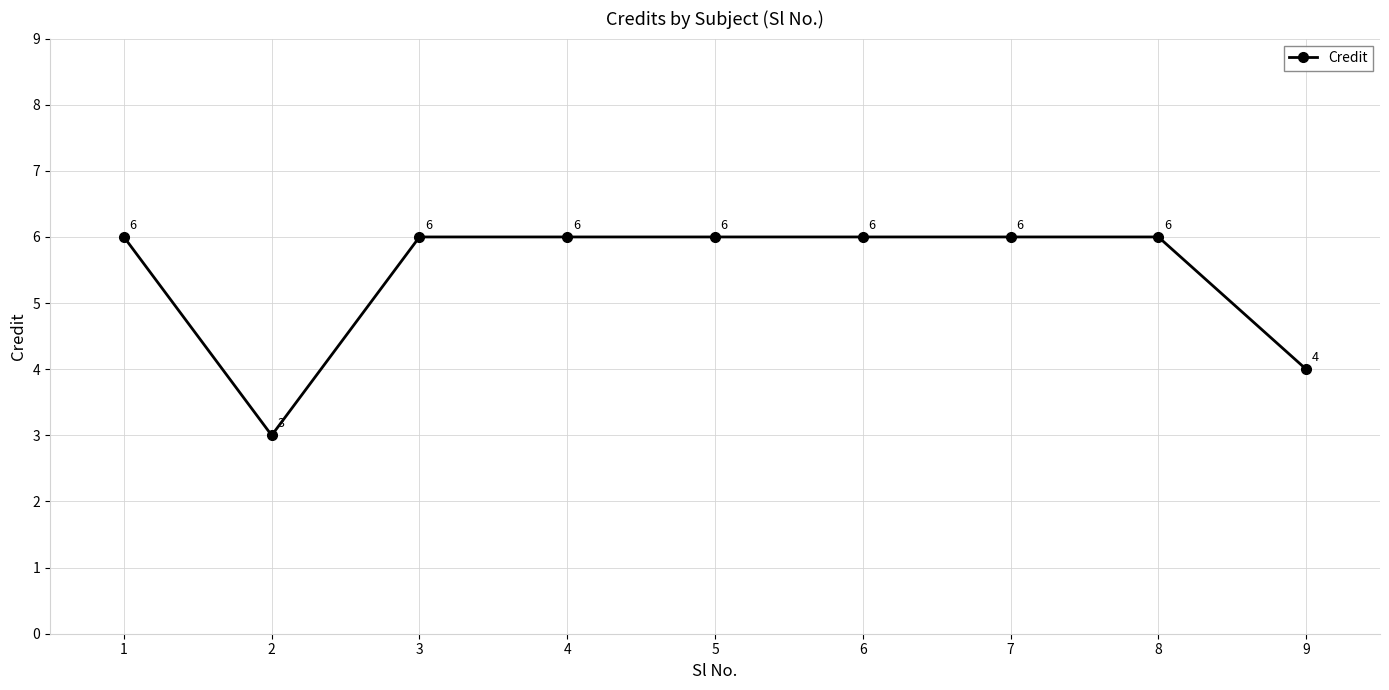

What is the change in value from 1 to 2?

-3